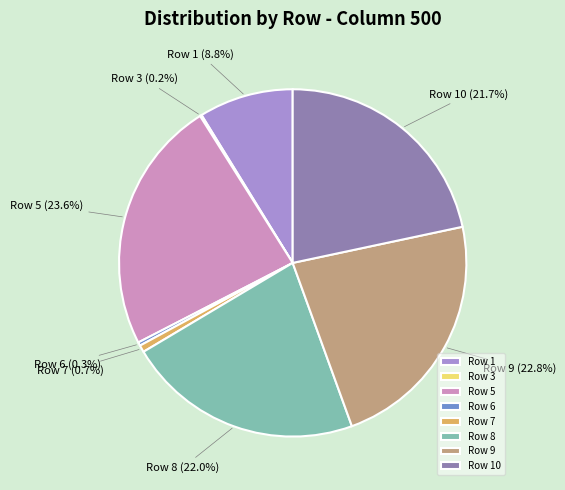

Is there a majority slice in this chart?

No